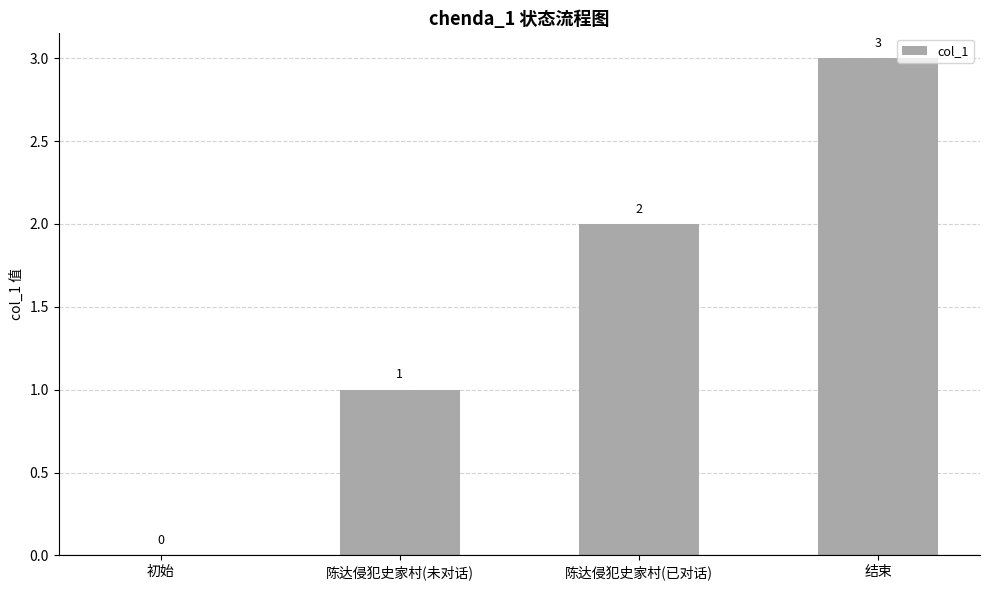

What is the change in value from 陈达侵犯史家村(未对话) to 结束?

+2